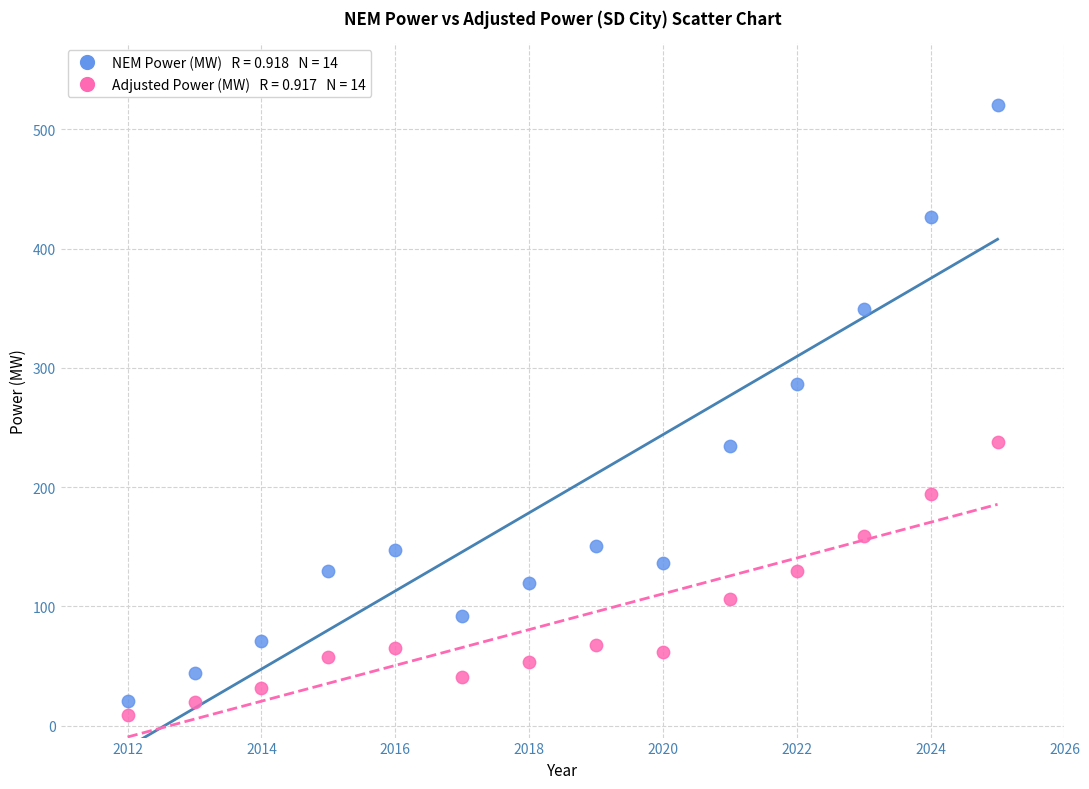

Across all data points, what is the range of Y values (max minus min)?

511.2